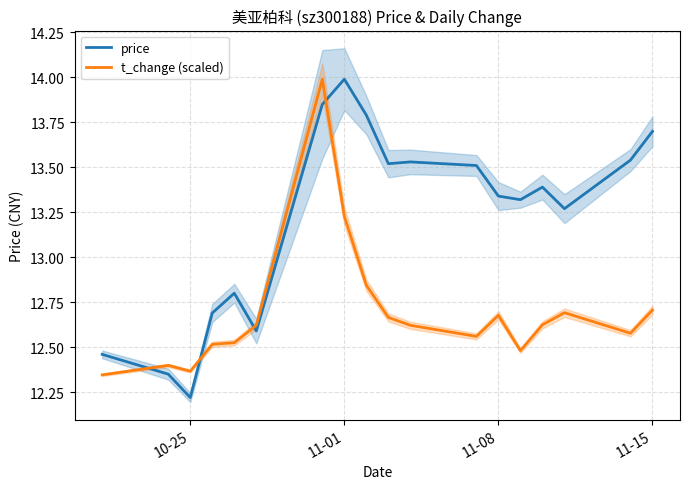

How many intersections are there between t_change (scaled) and price?

4